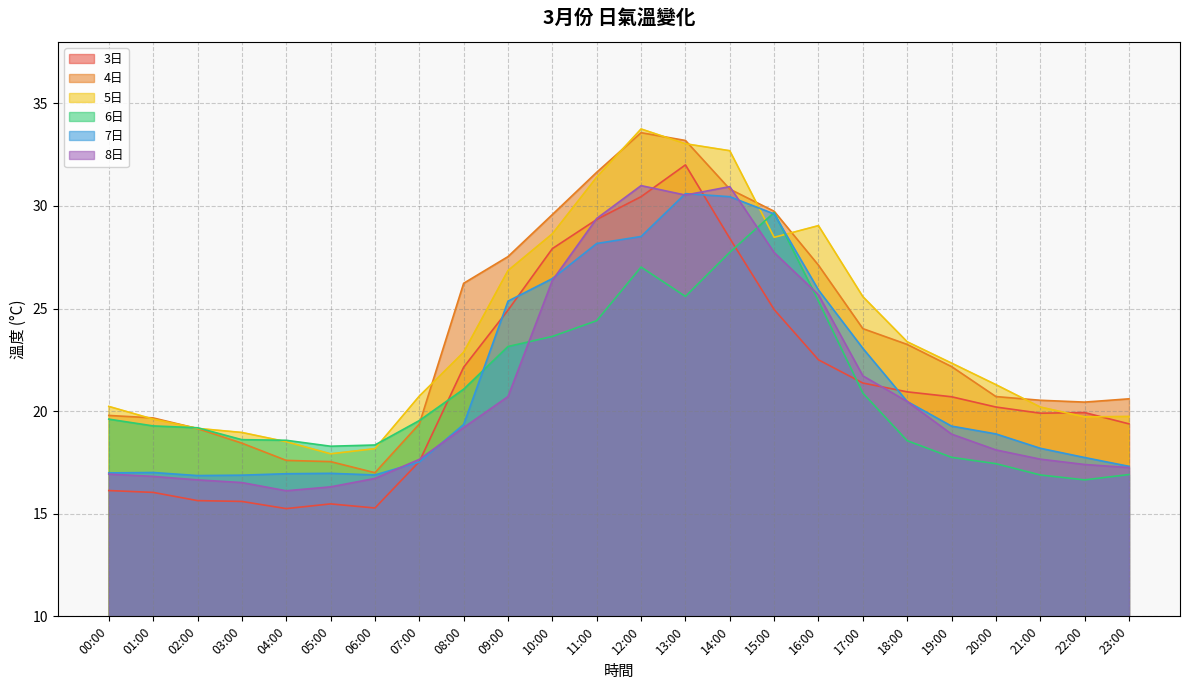

True or false: 4日 and 7日 cross at least once.

False